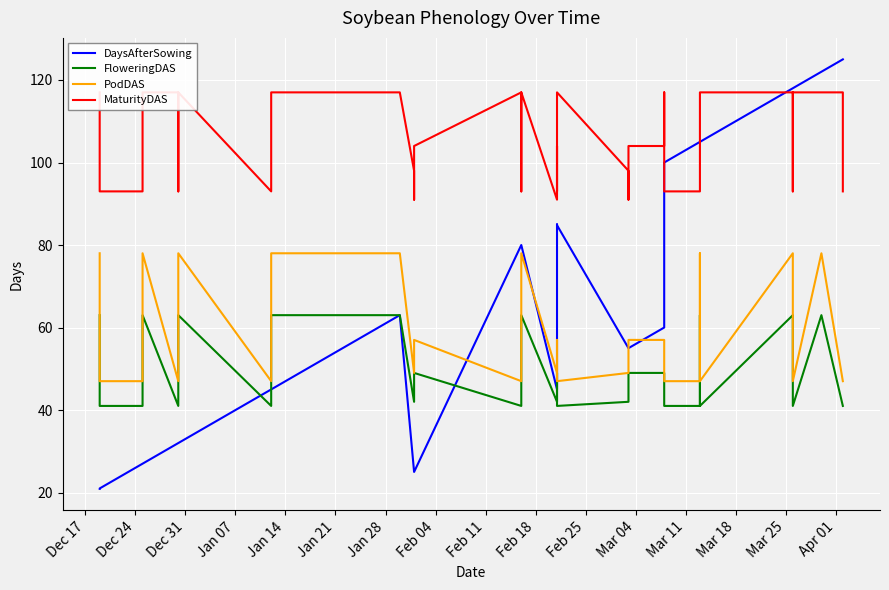

Is this an area chart (filled region under the line)?

No